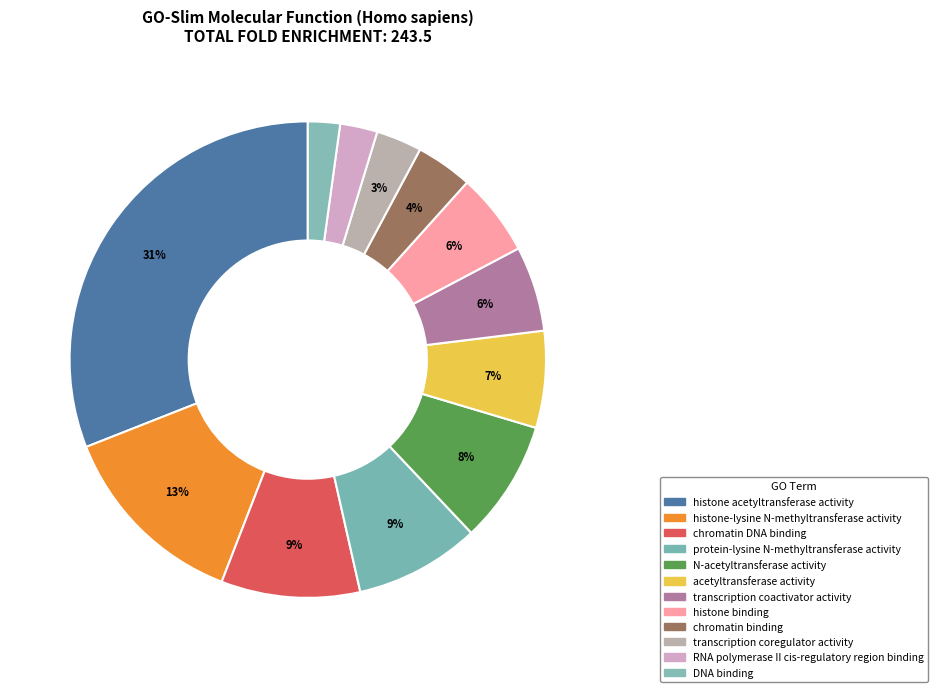

How many segments does this pie chart have?

12